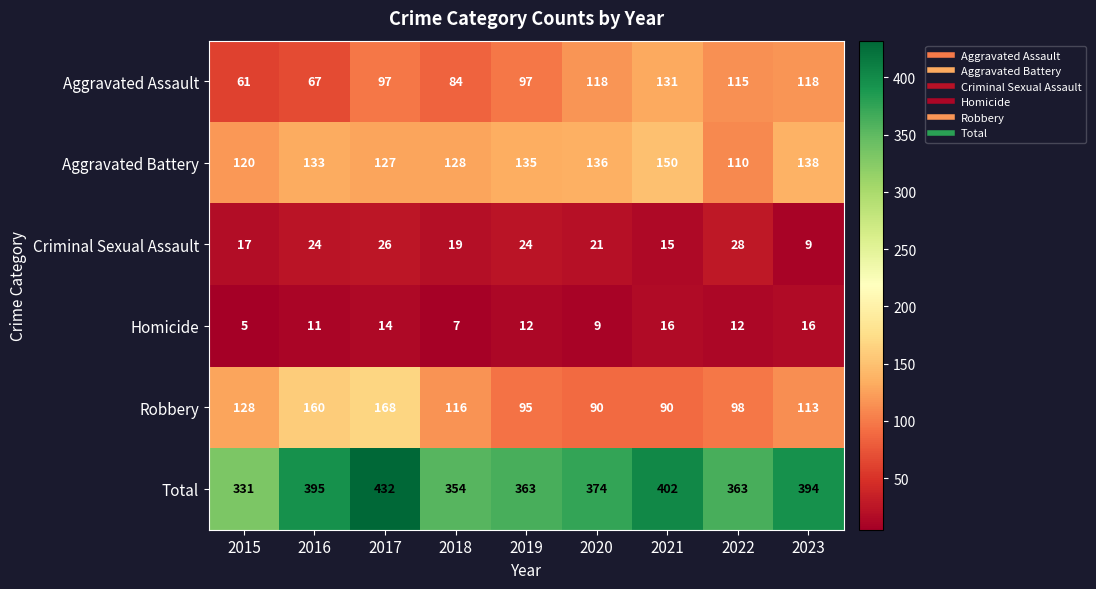

What is the difference between the highest and lowest values at 2021?

387